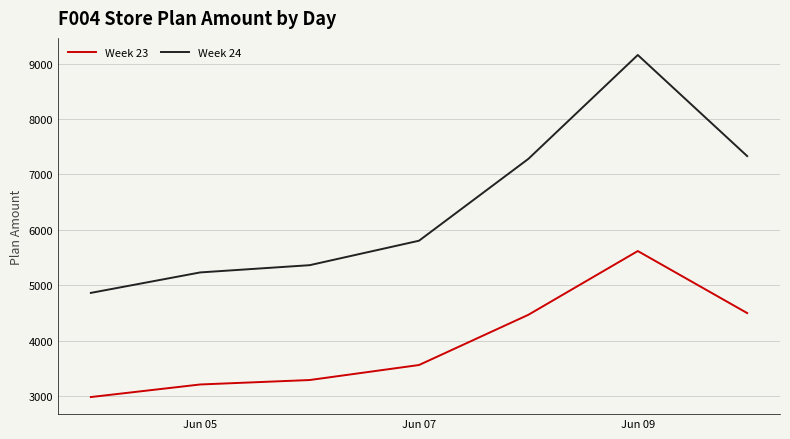

What is the difference between the second highest and second lowest values in the Week 23 series?

1287.7